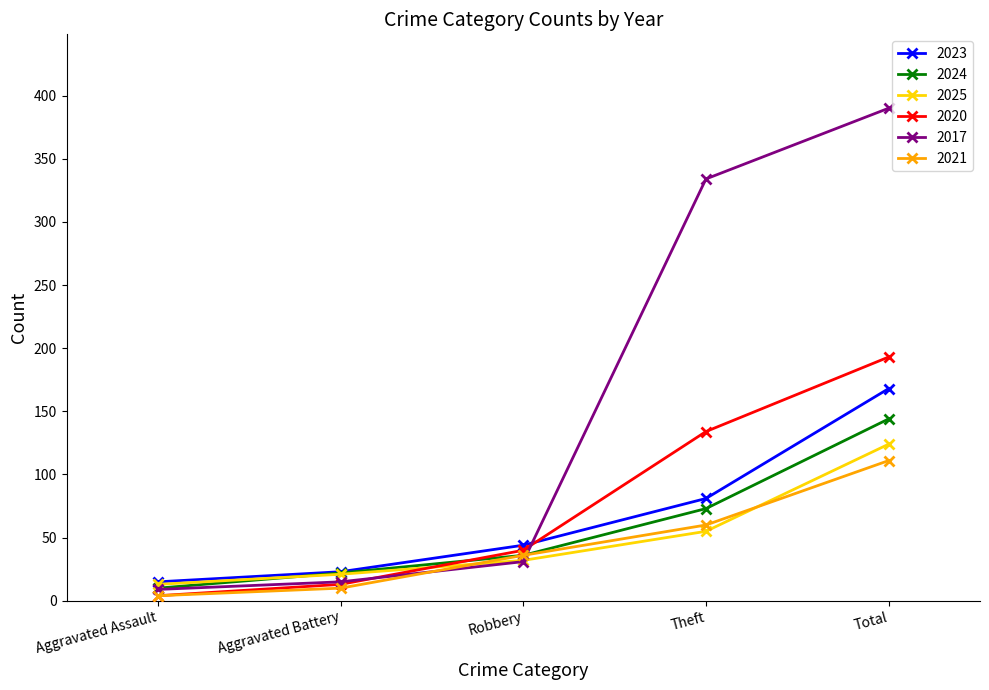

What is the maximum value shown in the chart?

390